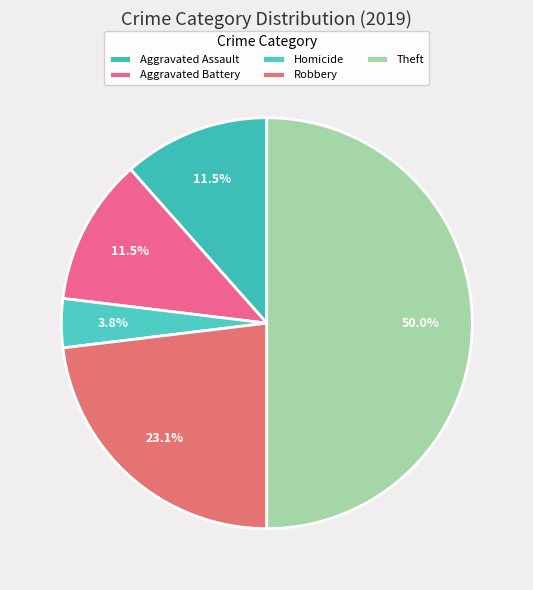

Combined, what portion of the pie is Aggravated Assault and Robbery?

34.6%